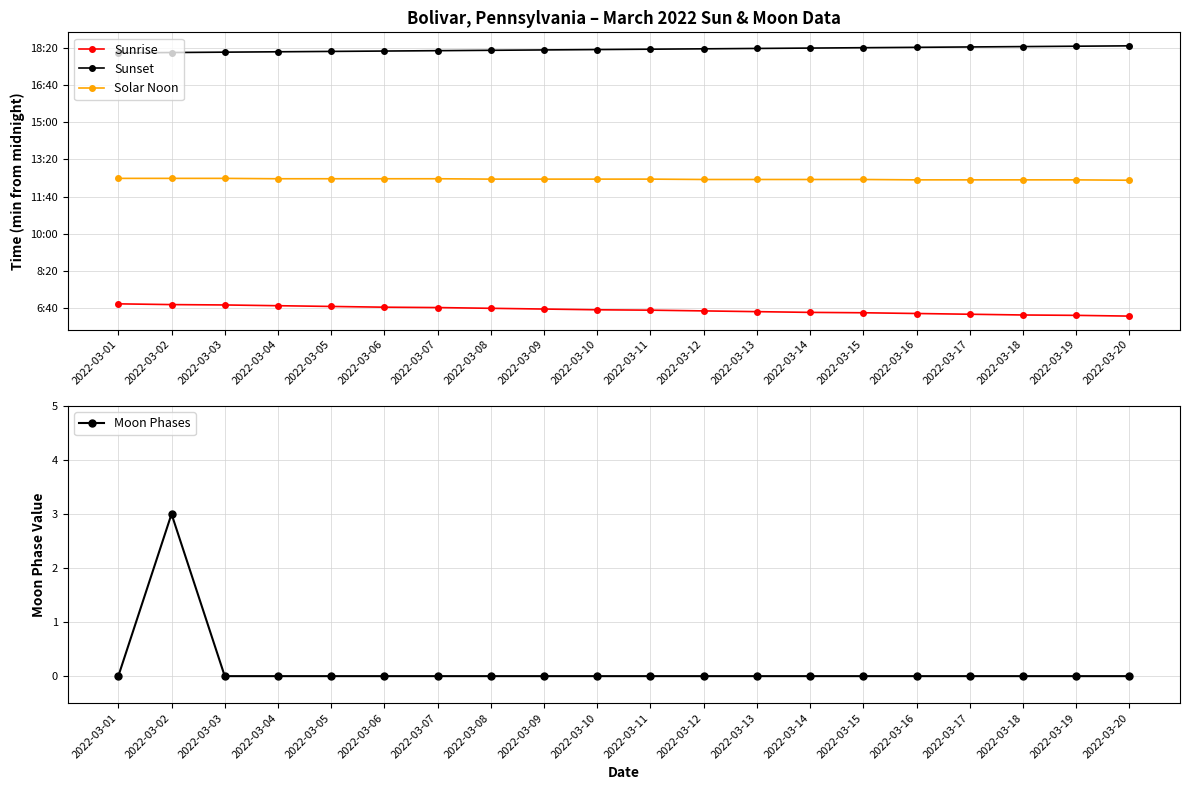

True or false: Sunrise has a value of 378 at 2022-03-20.

True